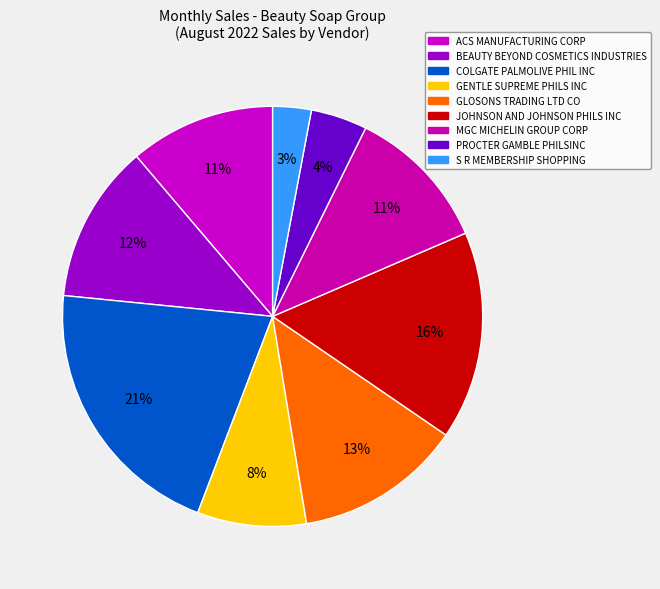

To the nearest percent, what percentage of the pie is PROCTER GAMBLE PHILSINC?

4%